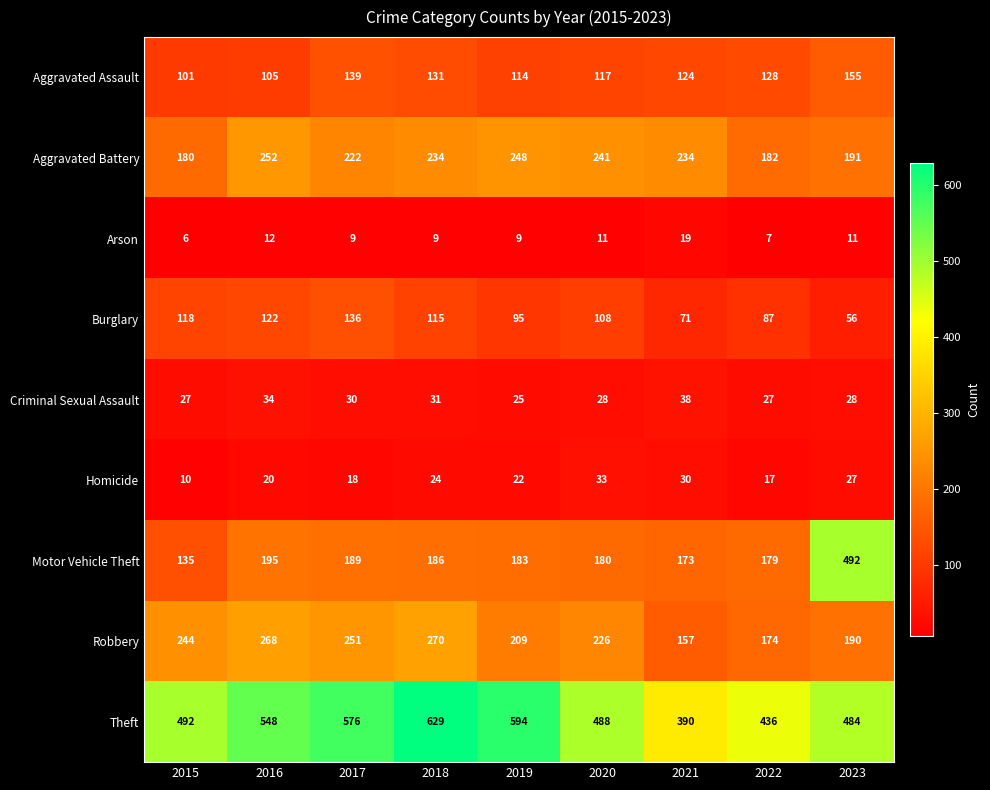

At which category does the chart reach its peak across all series?

2018